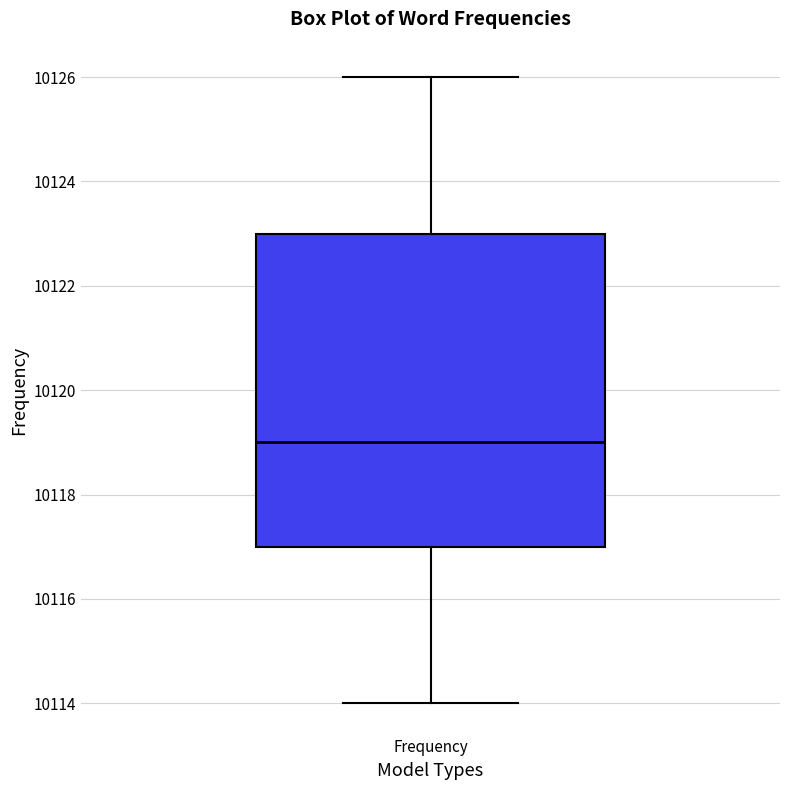

Transcribe this box plot: give where the median line is, the range the box spans, and where the two whiskers end, as read against the y-axis. The values are not printed on the chart, so give them approximately, as read against the axis.

median 10119, box 10117 to 10123, whiskers 10114 to 10126